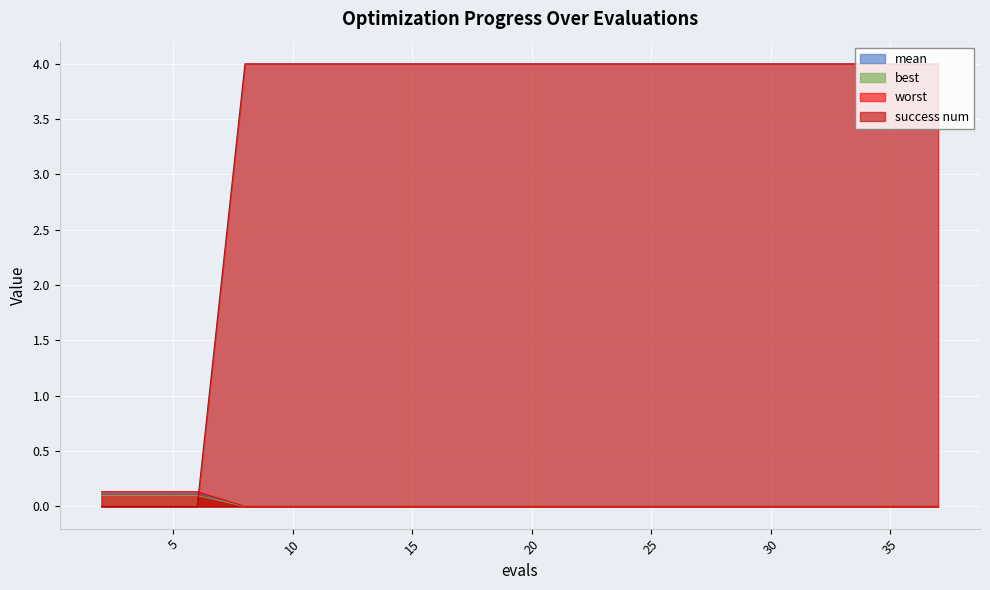

Is it true that mean equals 0.0 at 22?

False